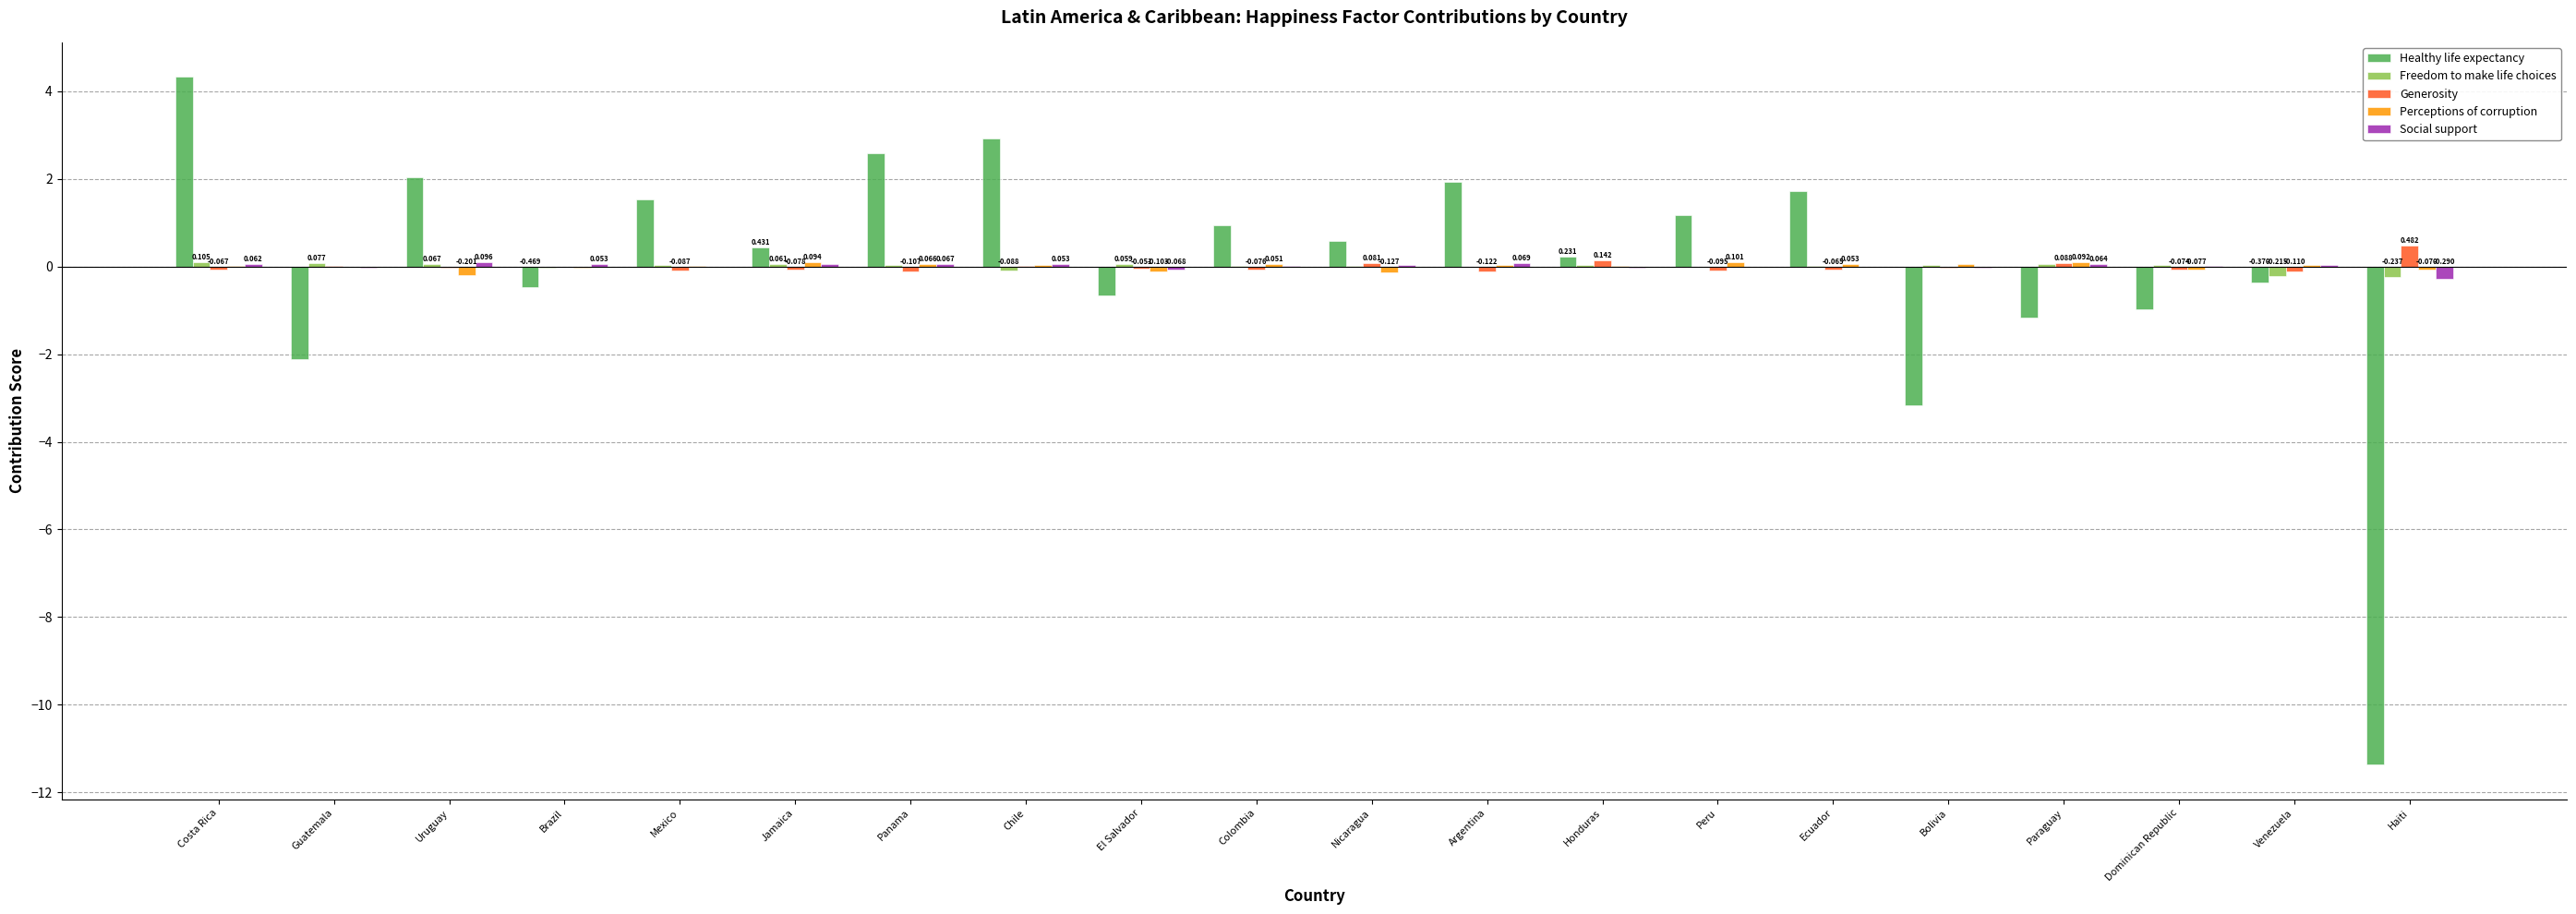

Which series has the largest range (max minus min)?

Healthy life expectancy